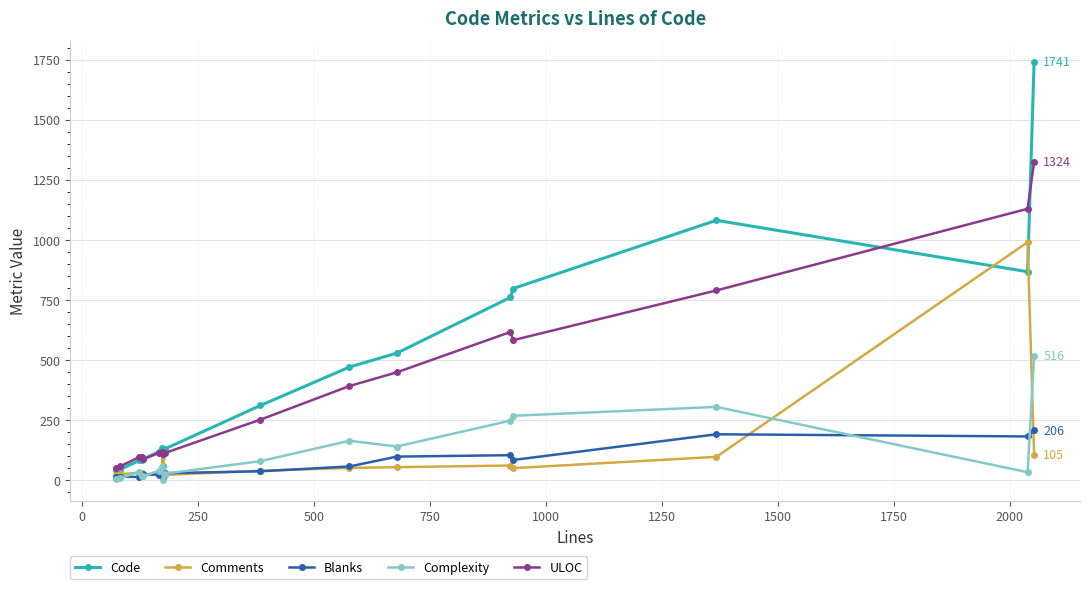

True or false: ULOC and Complexity intersect in this chart.

False